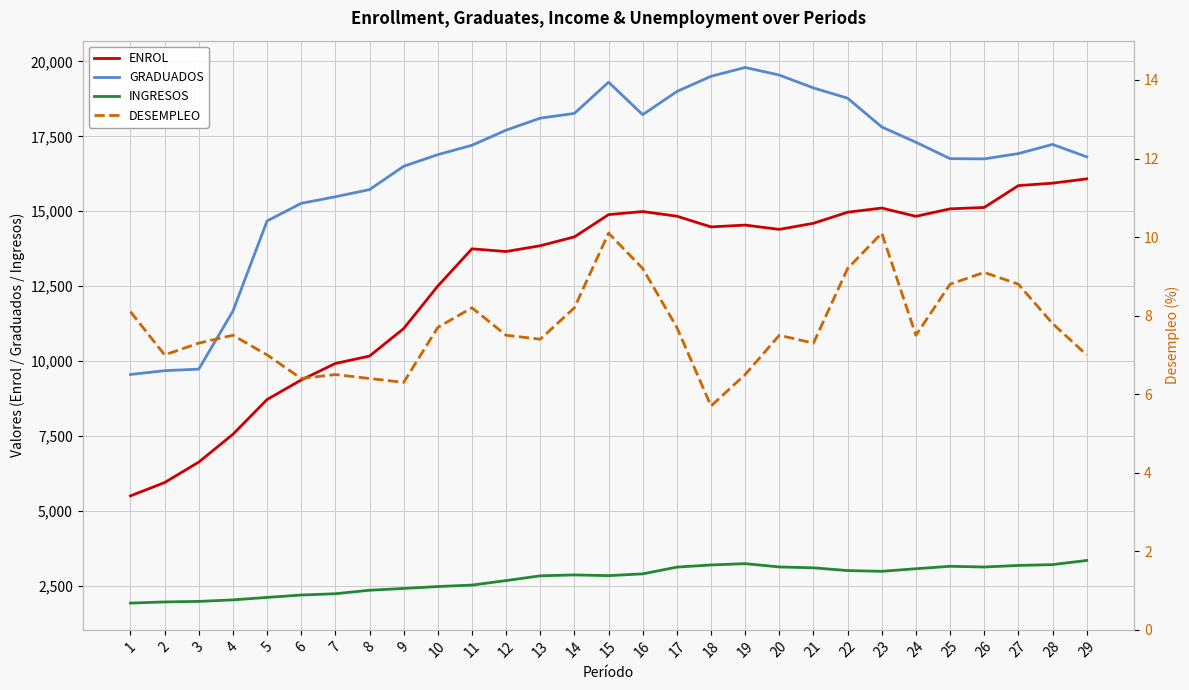

Rank the series by their maximum value, from highest to lowest.

GRADUADOS, ENROL, INGRESOS, DESEMPLEO